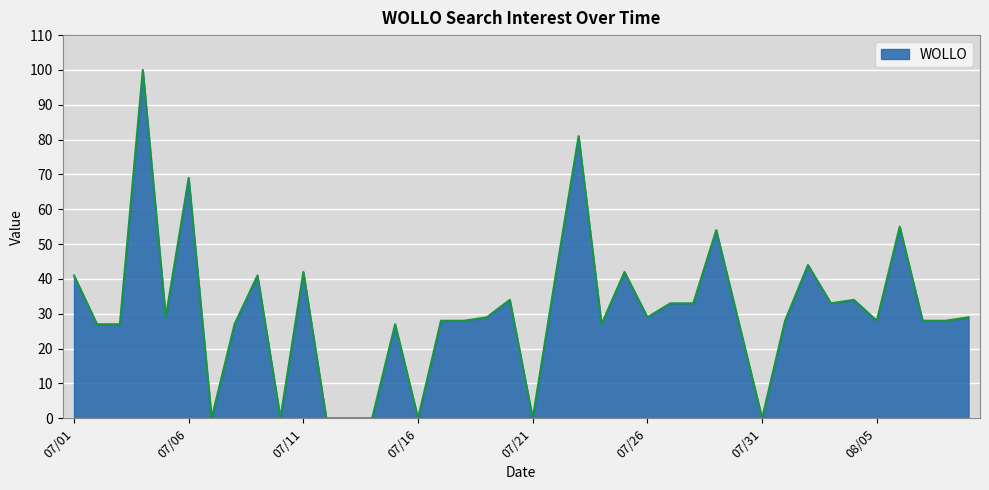

True or false: the data has more than 1 interior local peaks.

True